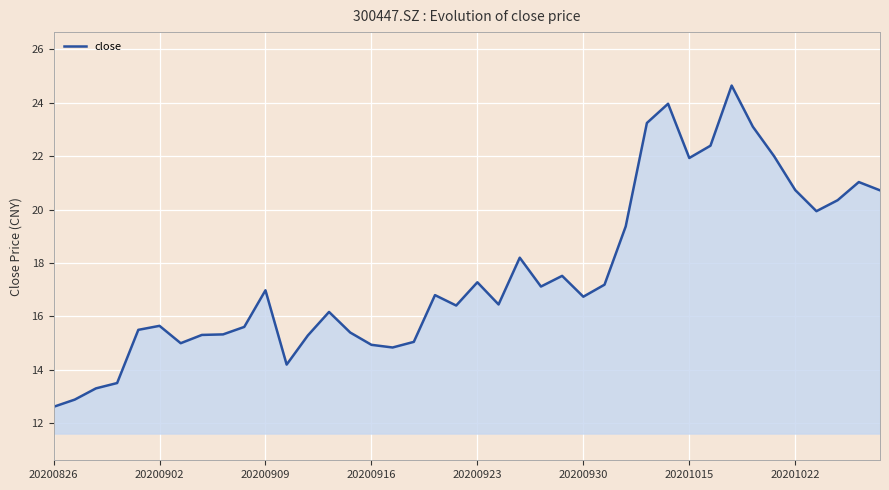

What is the difference between the maximum and minimum values?

12.0